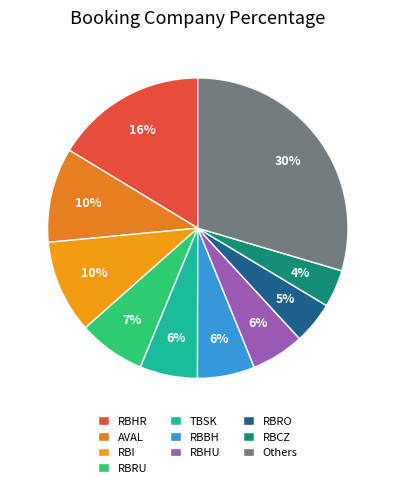

What is the largest slice in the pie chart?

Others